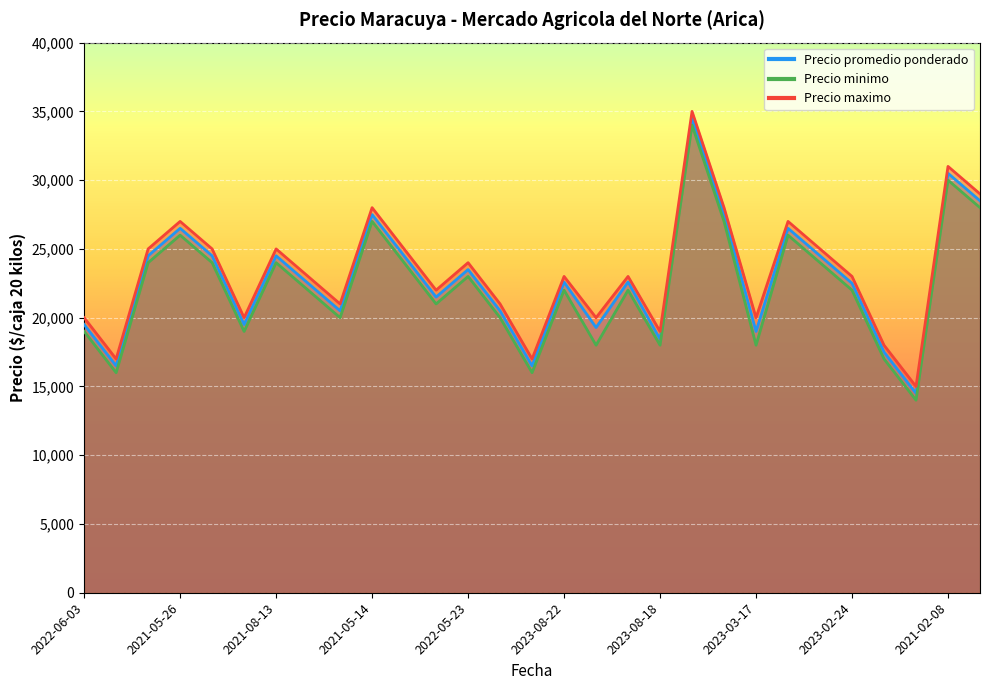

At which label is Precio promedio ponderado closest to 24500?

2022-07-27